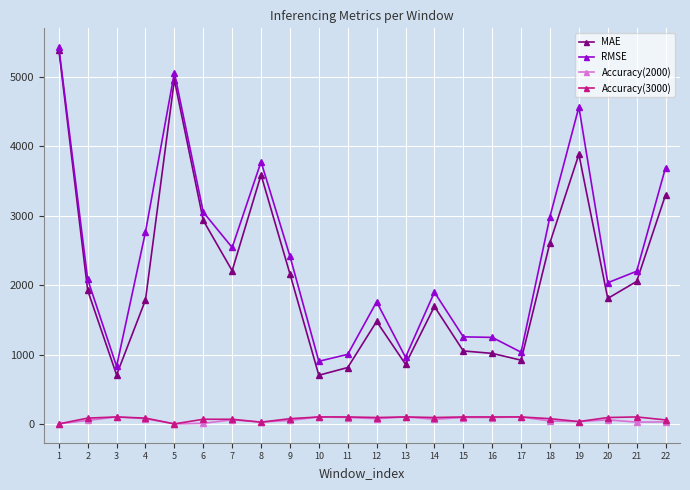

What is the sum of the Accuracy(3000) values at 2 and 16?

183.3